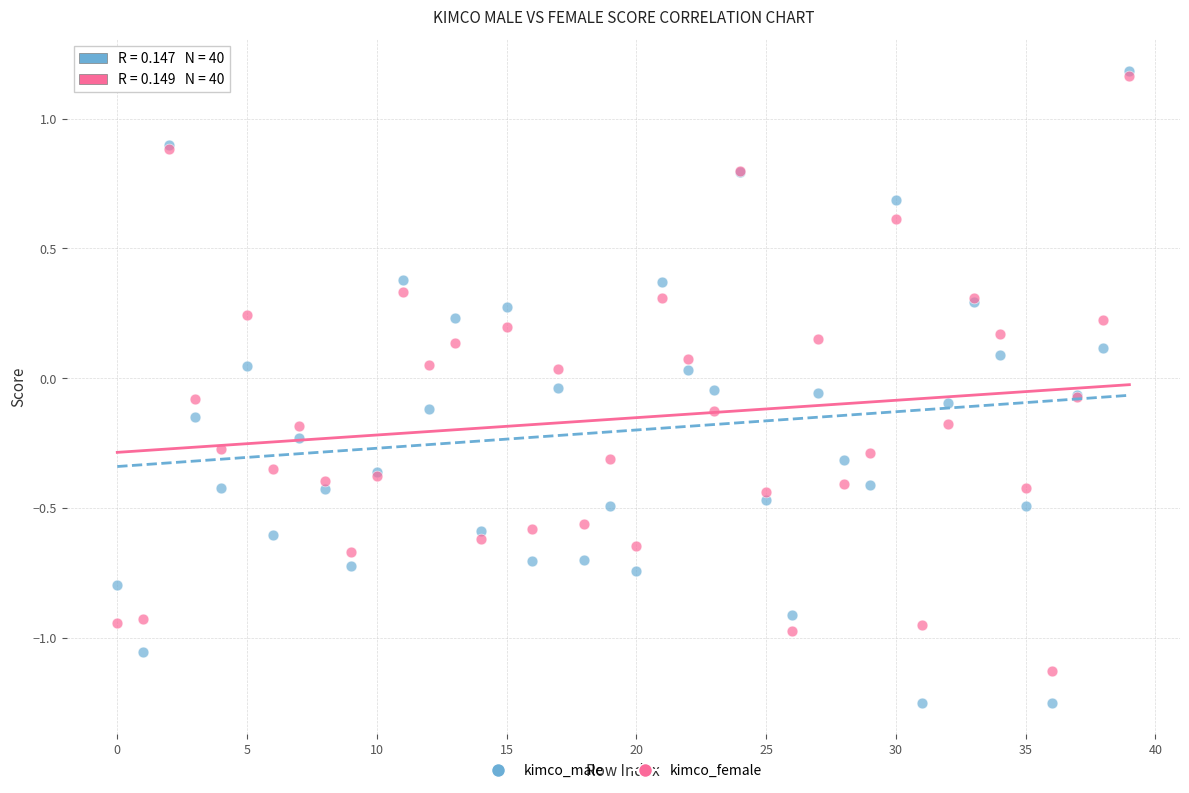

Which series has the largest Y range (max minus min)?

kimco_male